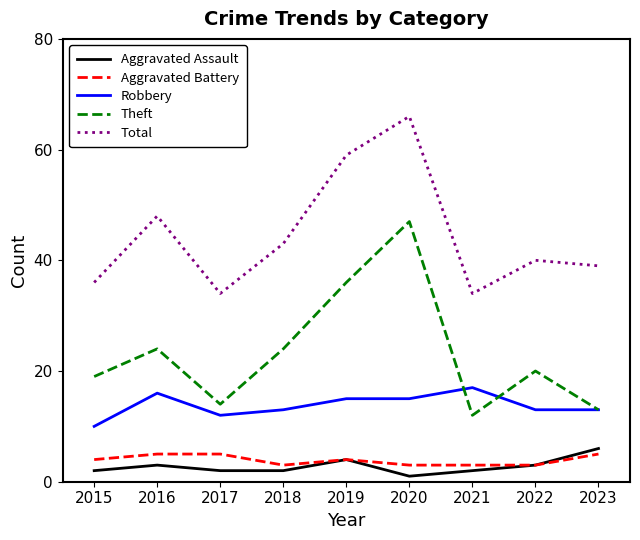

Reading right to left, transcribe all the data shown in this chart.

Aggravated Assault: 6	3	2	1	4	2	2	3	2
Aggravated Battery: 5	3	3	3	4	3	5	5	4
Robbery: 13	13	17	15	15	13	12	16	10
Theft: 13	20	12	47	36	24	14	24	19
Total: 39	40	34	66	59	43	34	48	36